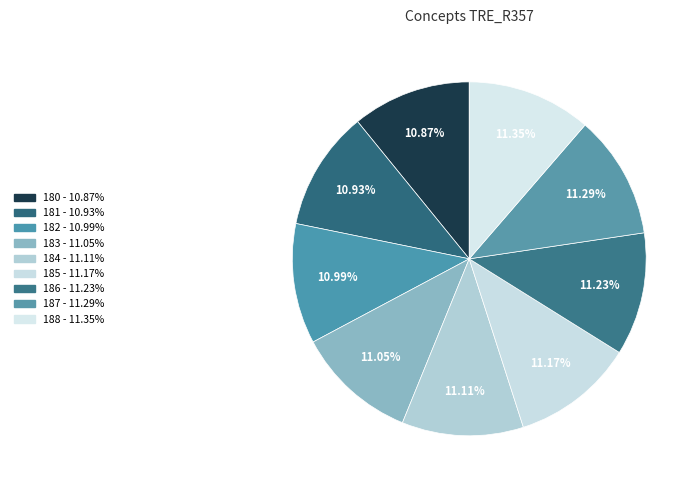

How many slices are in this pie chart?

9